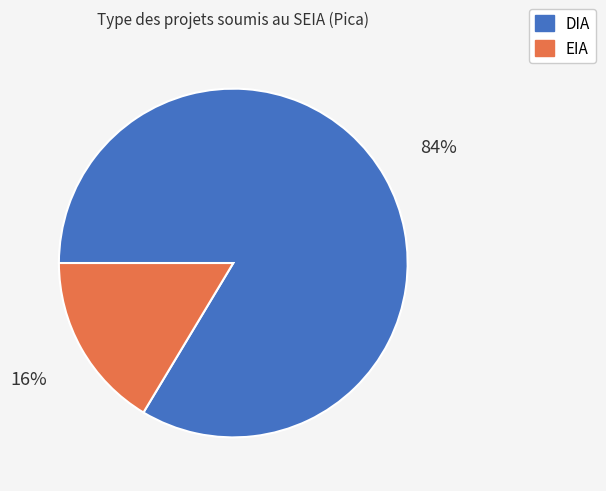

Which category has the smallest portion of the pie?

EIA